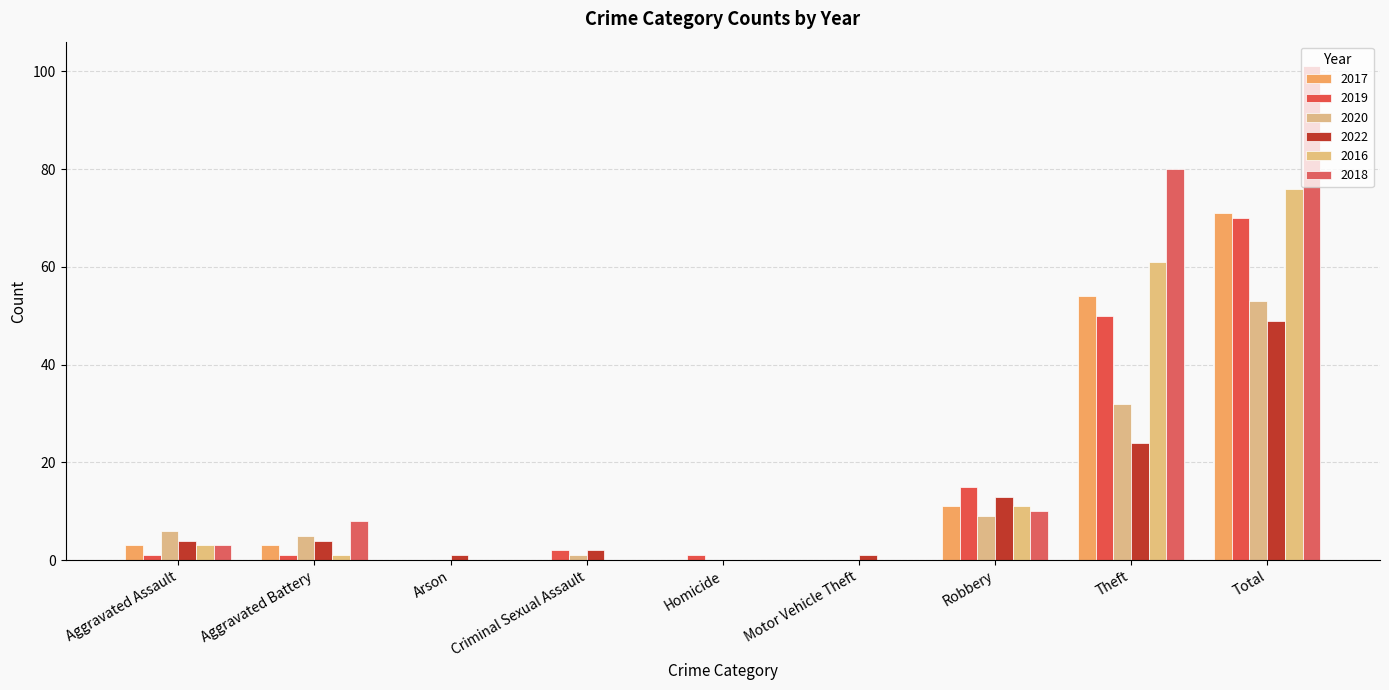

The value of 2016 at Theft is 61. True or false?

True